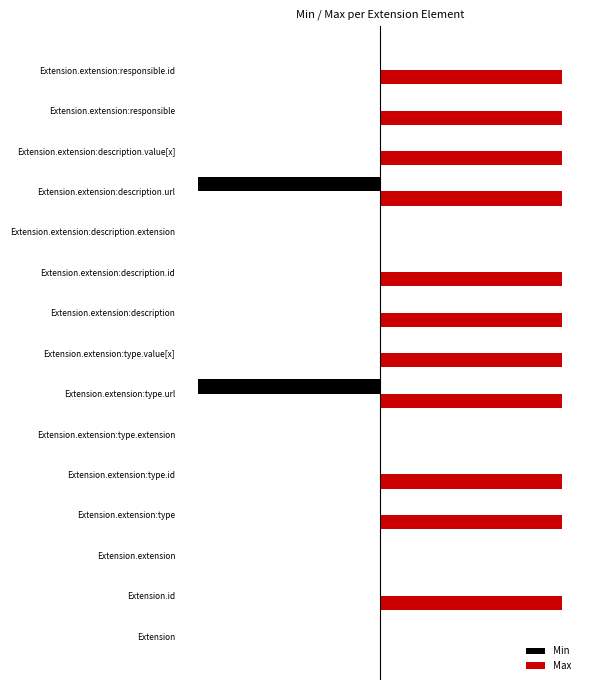

How many Min values are between 0 and 1?

13